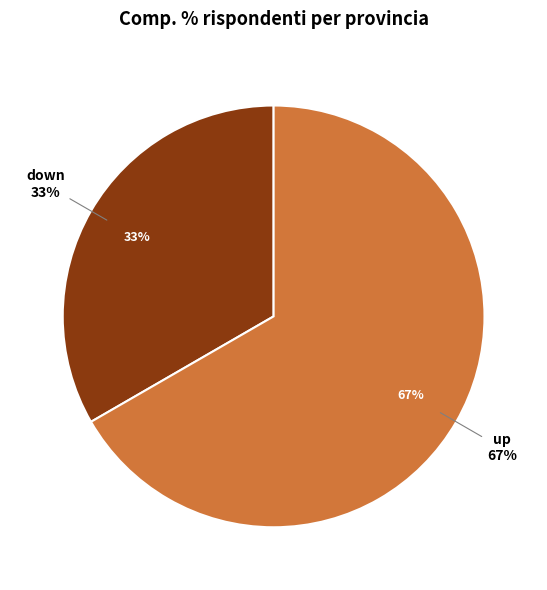

What is the majority slice?

up